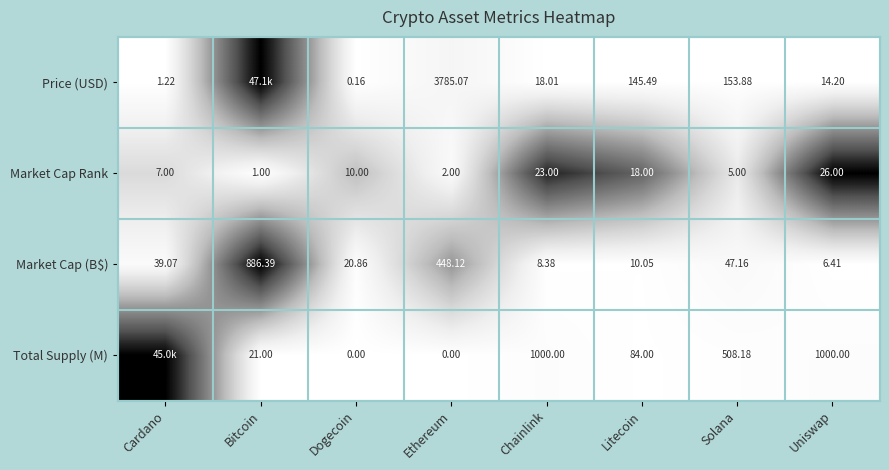

Is it true that Market Cap Rank equals 0.1 at Cardano?

False